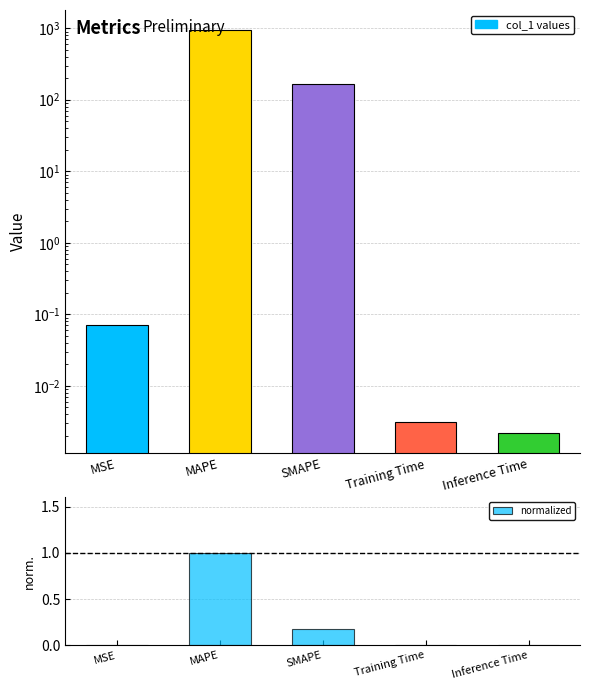

How many bars are there in total?

10